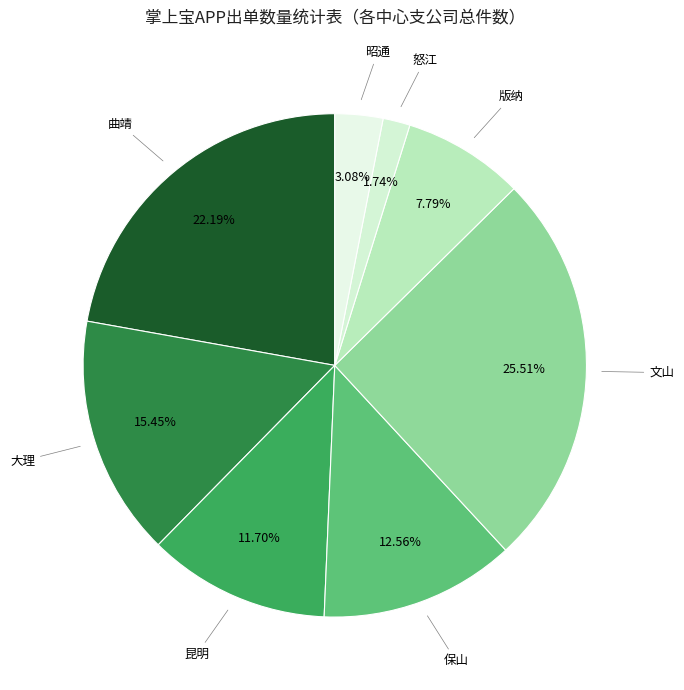

Count the number of slices in the pie.

8